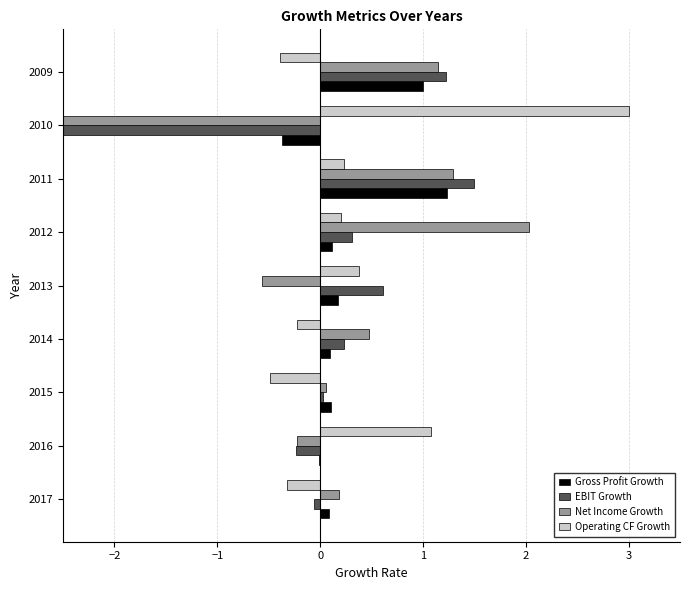

How many negative values does the Gross Profit Growth series have?

2